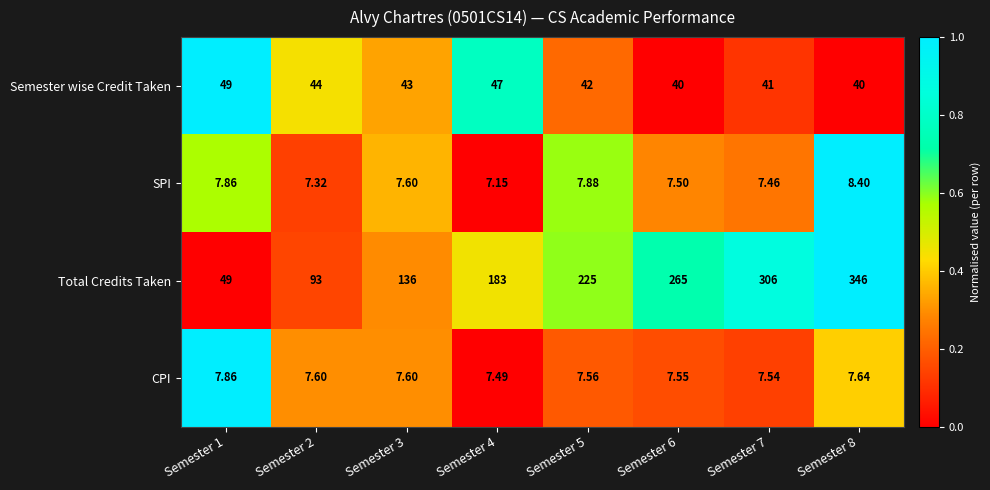

Rank the series at Semester 6 from highest to lowest value.

Total Credits Taken, Semester wise Credit Taken, CPI, SPI